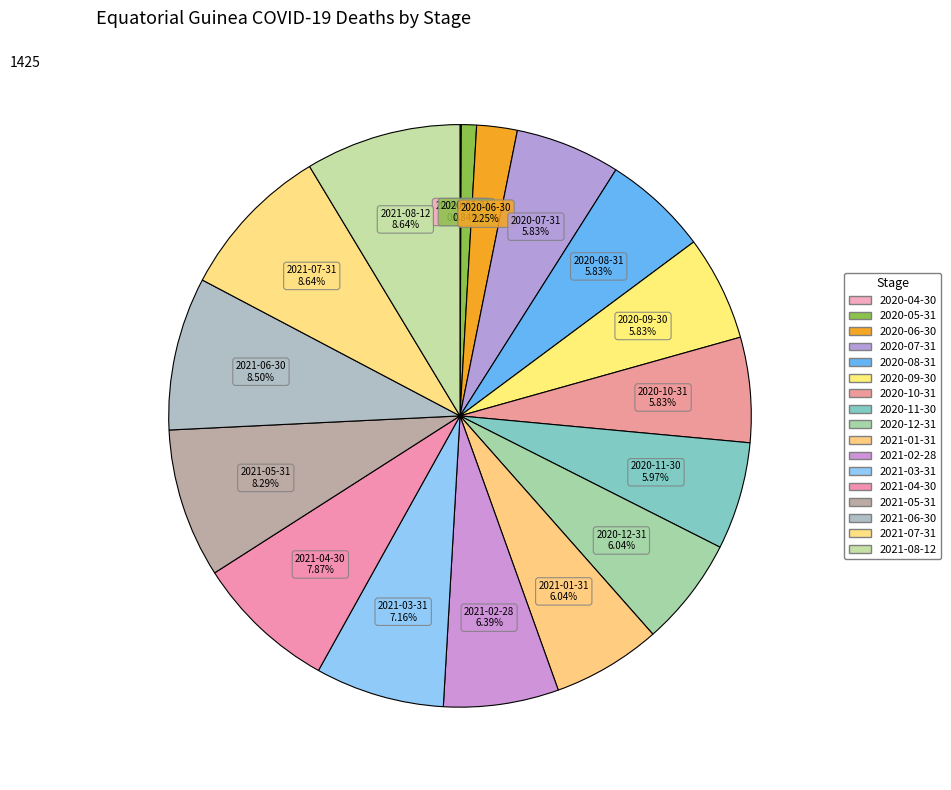

To the nearest percent, what is the average slice percentage?

6%